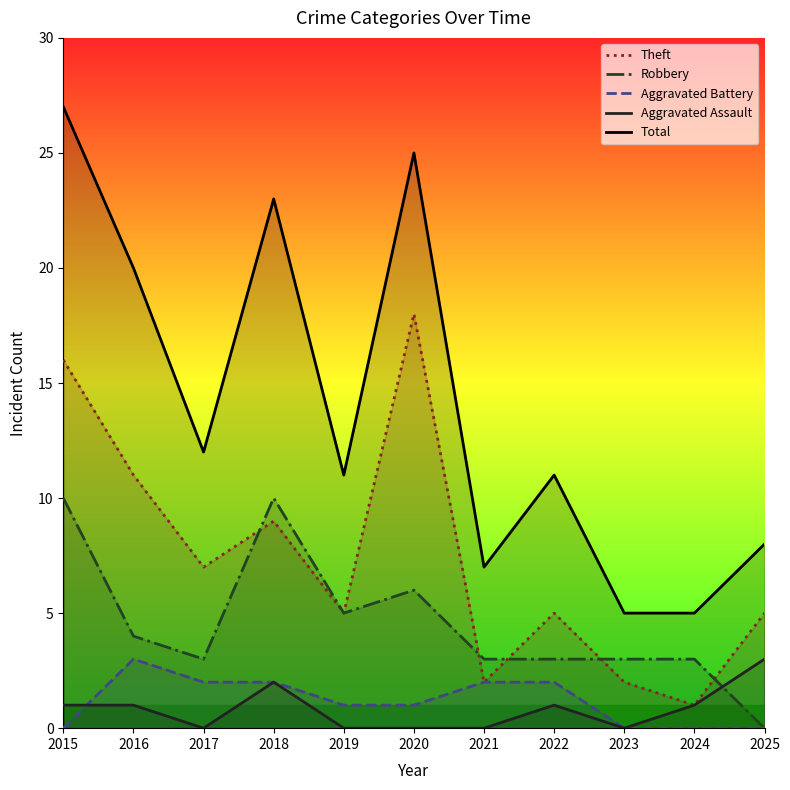

Which has a higher value, 2024 or 2023?

2023